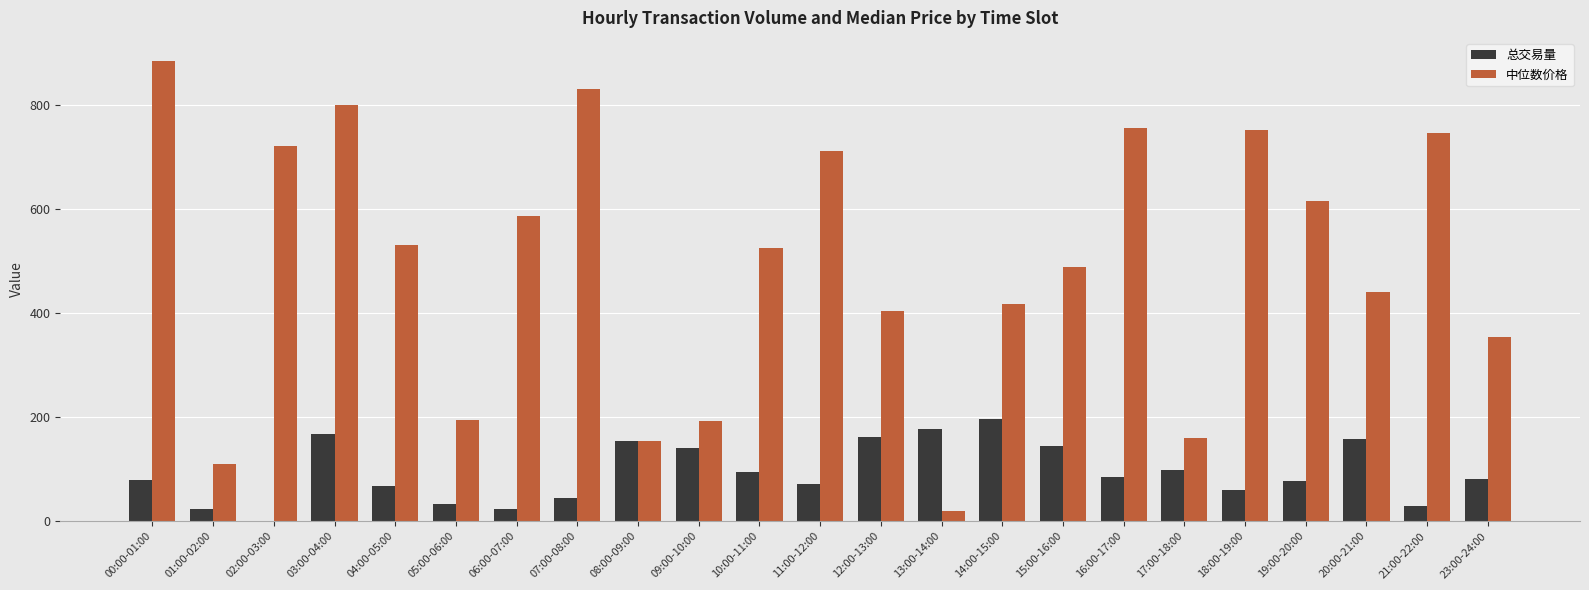

At which label does 总交易量 first exceed 80?

03:00-04:00